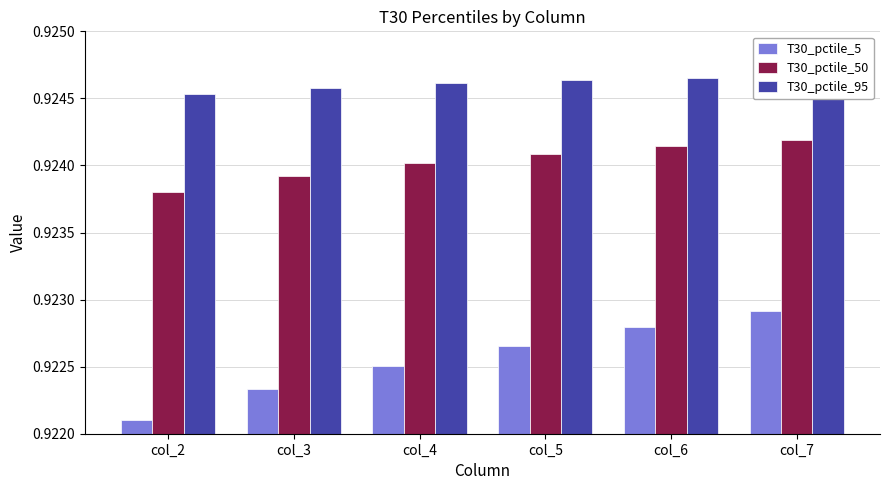

Is the value of T30_pctile_95 at col_5 greater than the value of T30_pctile_50 at col_4?

Yes